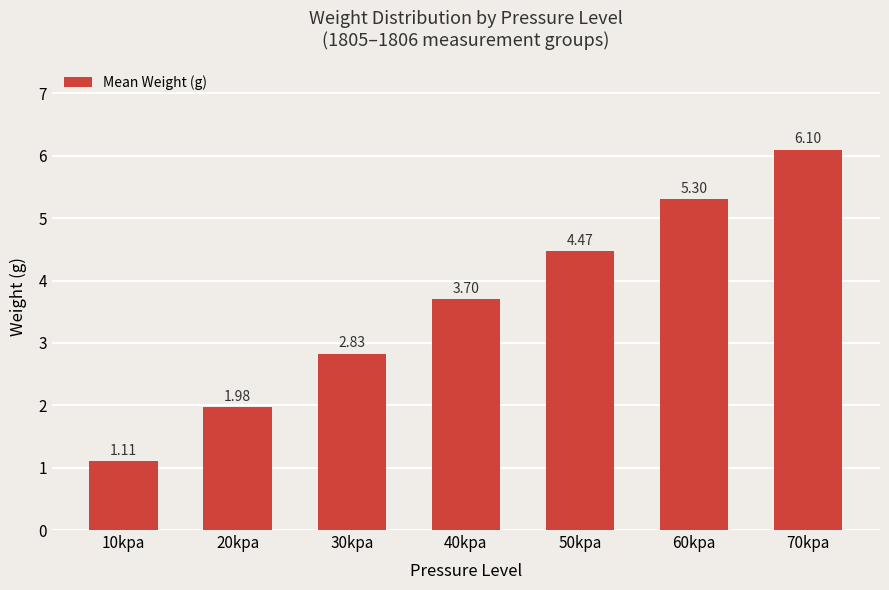

Where is the data nearest to the value 3?

30kpa